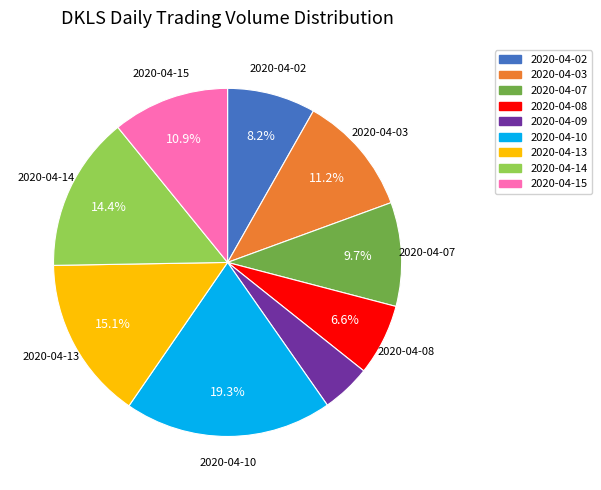

What is the largest slice in the pie chart?

2020-04-10